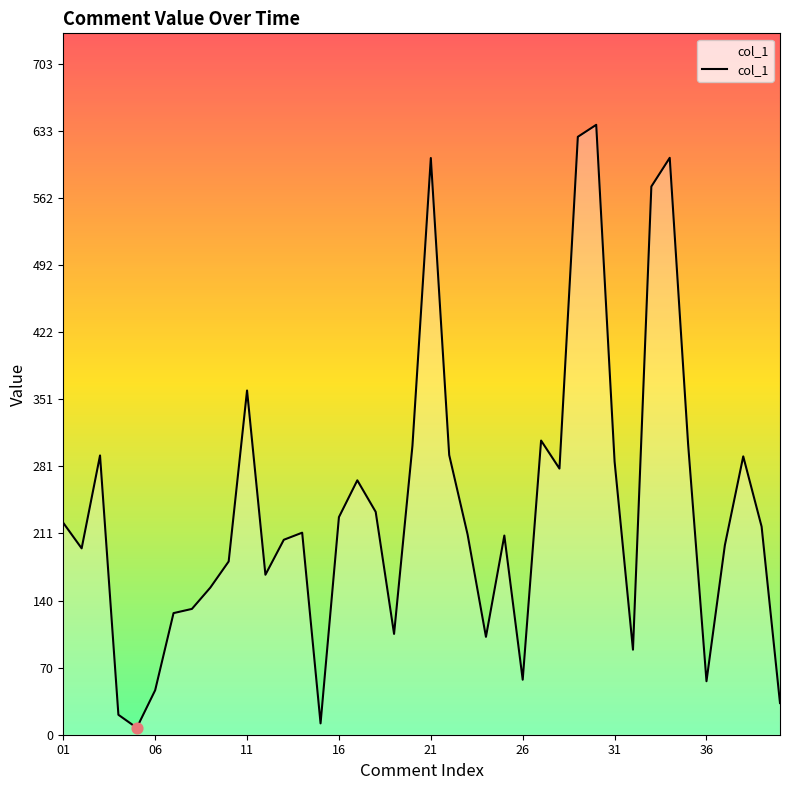

What is the maximum value shown in the chart?

639.7